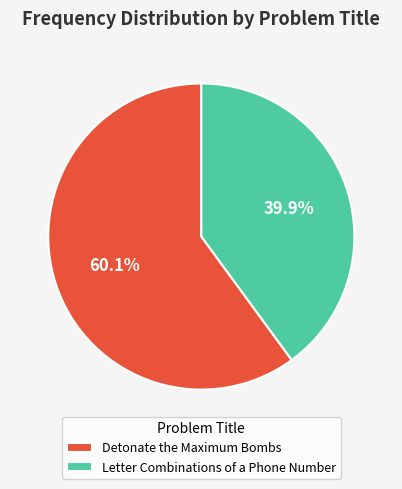

Does any single category account for the majority?

Yes